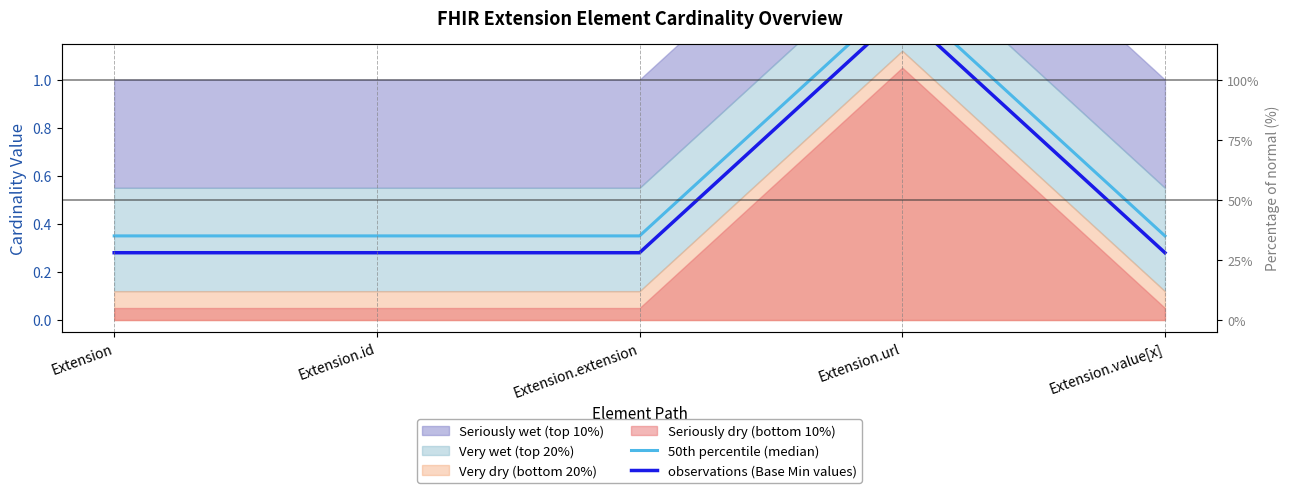

What is the value of the 50th percentile (median) point at the 1st from the left?

0.3